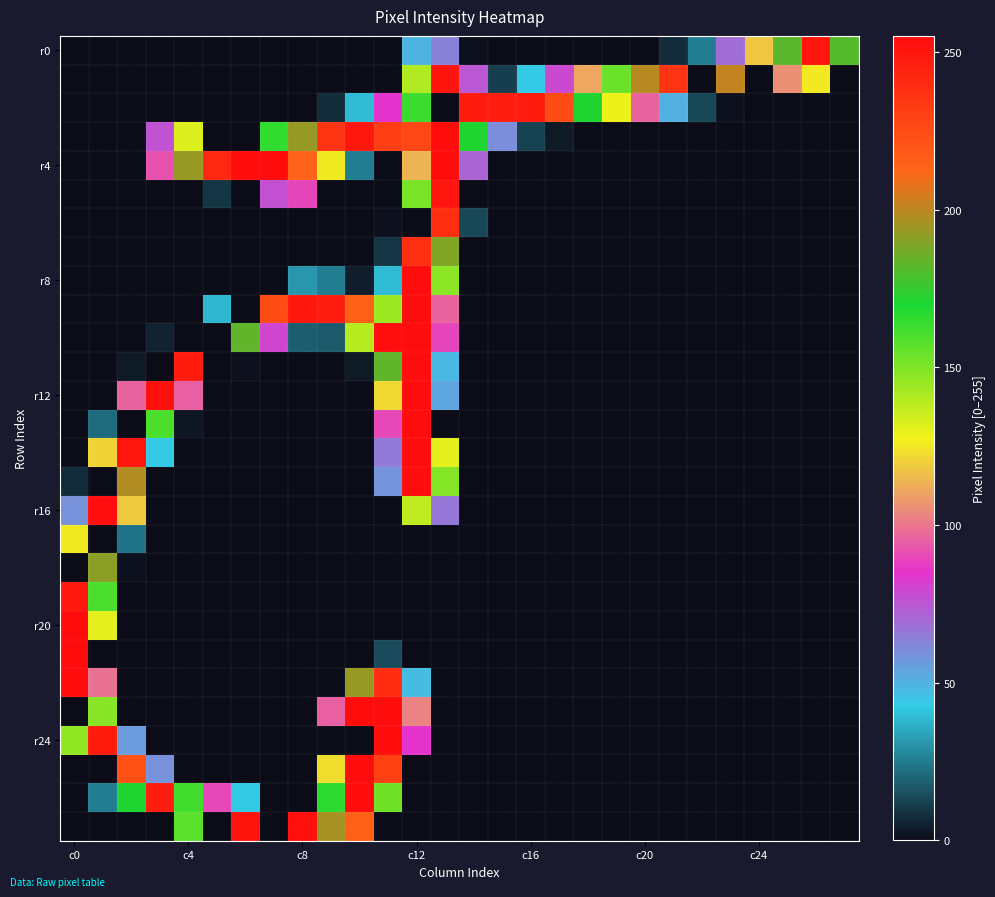

What is the greatest value displayed?

255